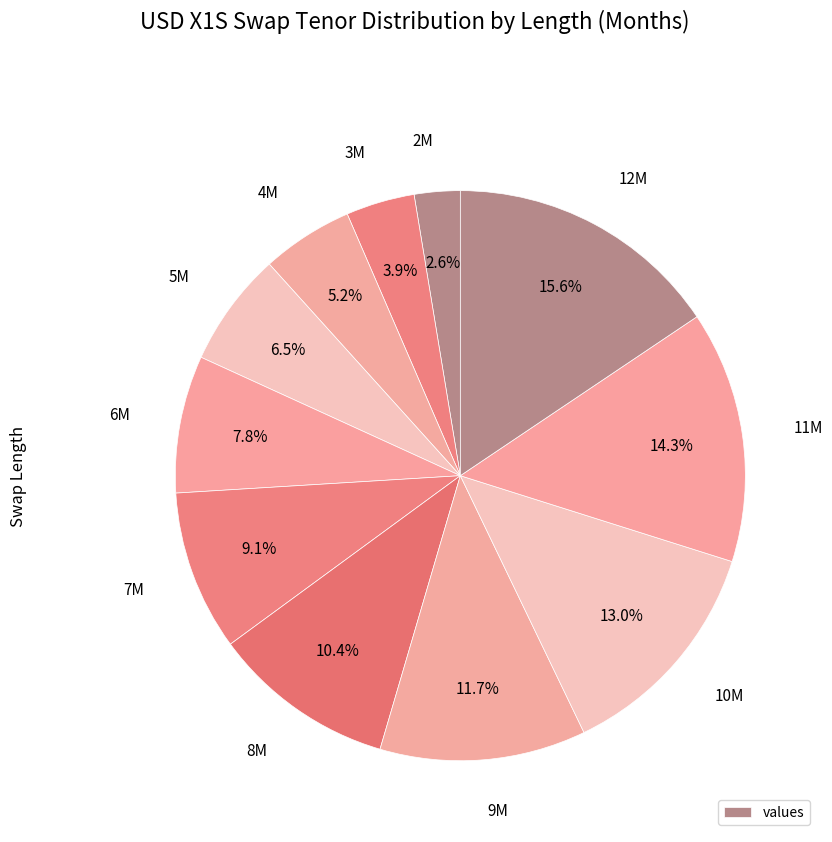

How many slices are in this pie chart?

11